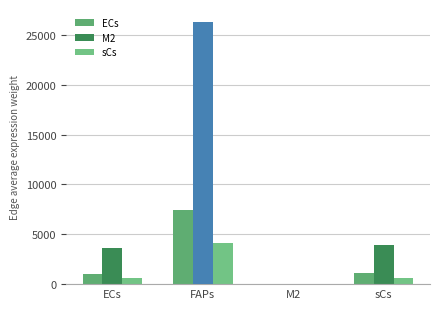

Between FAPs and sCs, which series saw the biggest shift?

M2